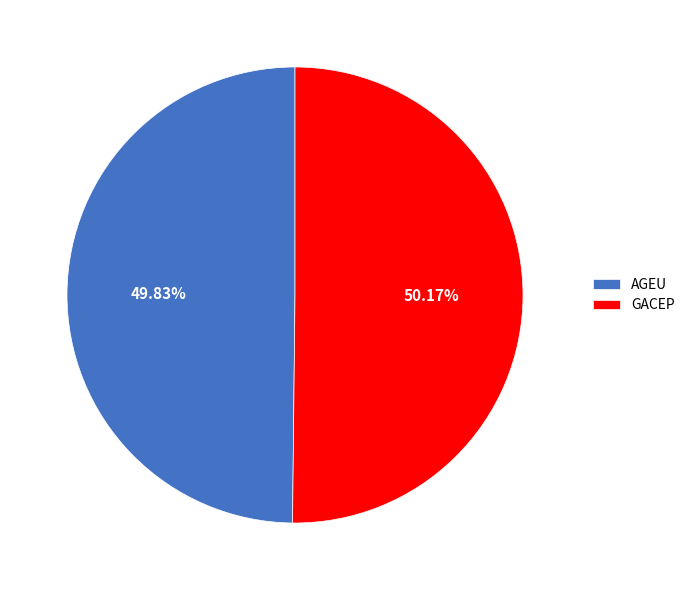

To the nearest percent, what percentage of the pie is GACEP?

50%